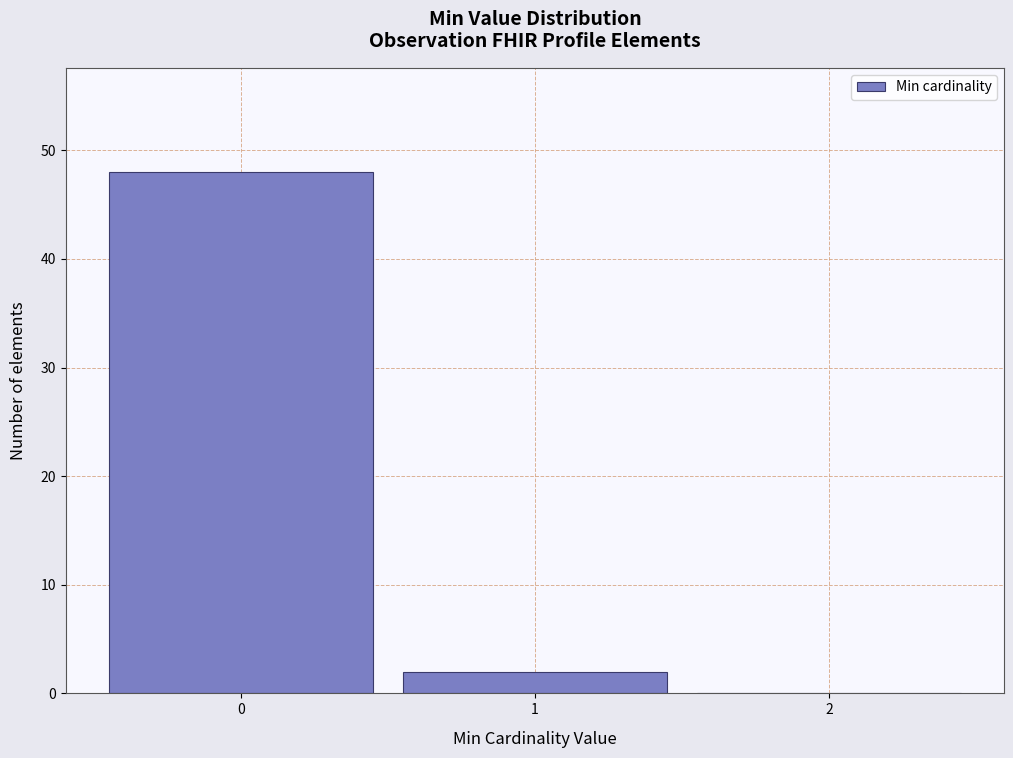

Which range on the x-axis has the tallest bar?

-0.5 to 0.5